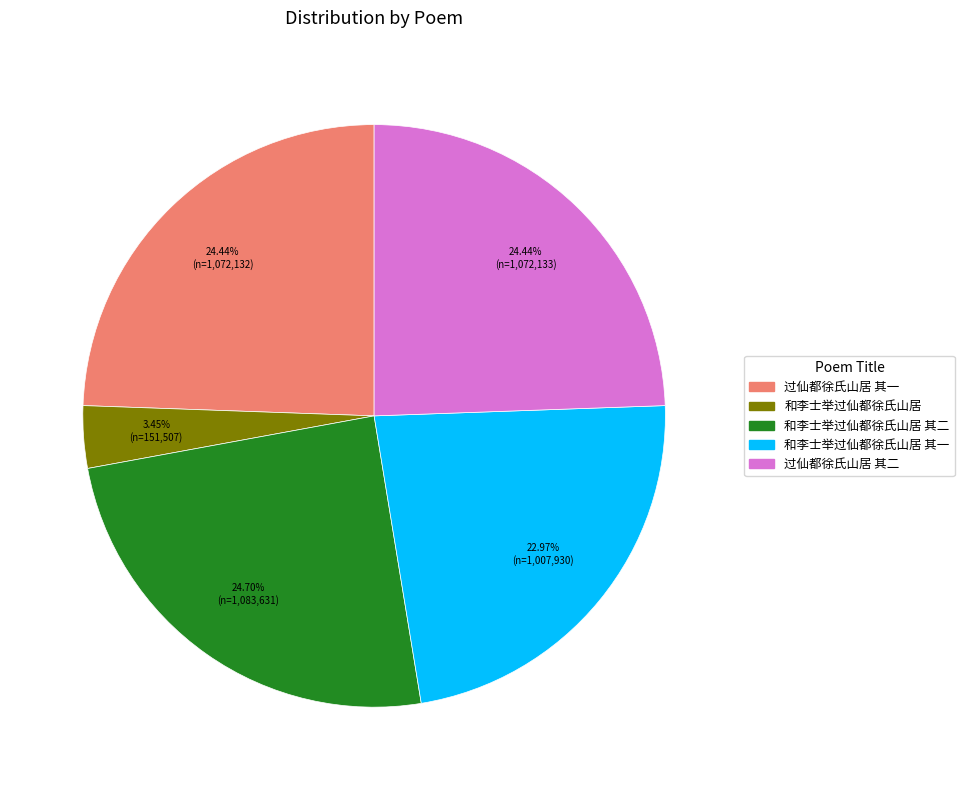

To the nearest percent, what is the average slice percentage?

20%